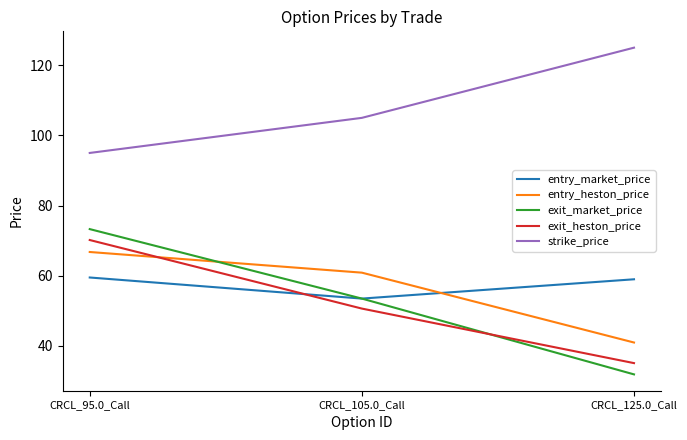

Reading left to right, what are all the values shown in this chart?

entry_market_price: CRCL_95.0_Call=59.5	CRCL_105.0_Call=53.5	CRCL_125.0_Call=59.0
entry_heston_price: CRCL_95.0_Call=66.8	CRCL_105.0_Call=60.9	CRCL_125.0_Call=41.0
exit_market_price: CRCL_95.0_Call=73.3	CRCL_105.0_Call=53.5	CRCL_125.0_Call=31.9
exit_heston_price: CRCL_95.0_Call=70.2	CRCL_105.0_Call=50.7	CRCL_125.0_Call=35.1
strike_price: CRCL_95.0_Call=95.0	CRCL_105.0_Call=105.0	CRCL_125.0_Call=125.0